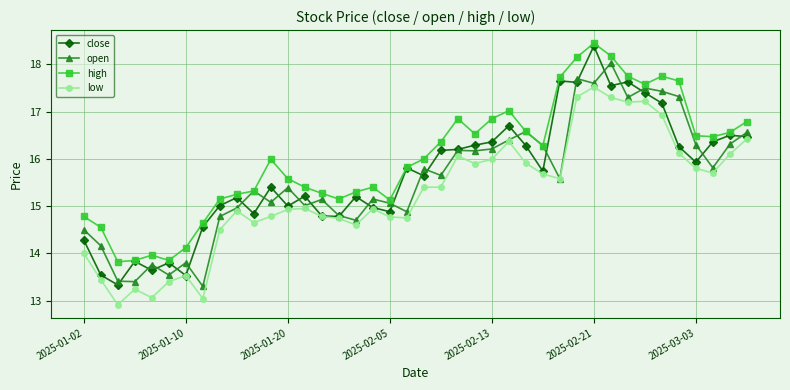

Rank the series by their maximum value, from lowest to highest.

low, open, close, high